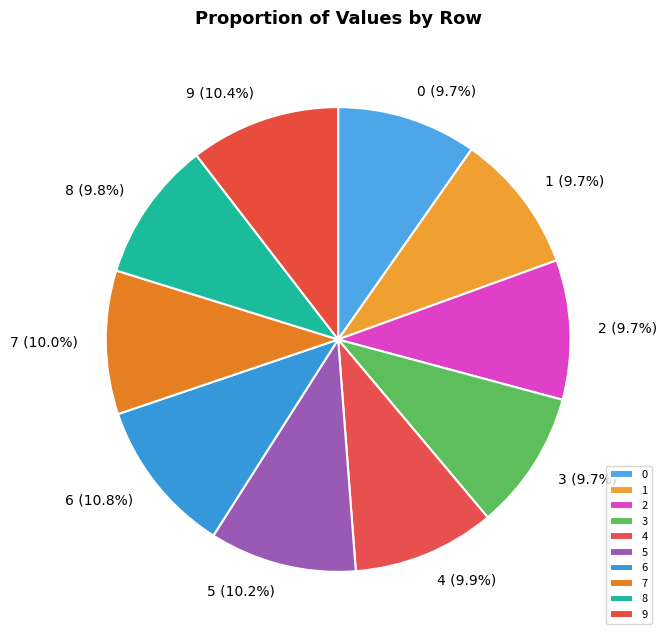

How many segments does this pie chart have?

10